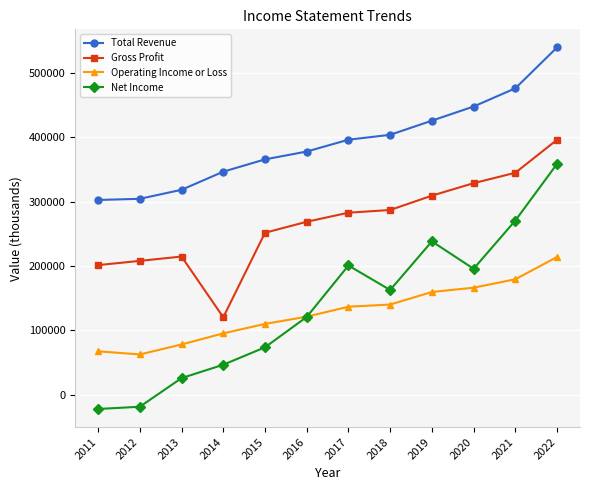

What is the total value across all series at 2015?

801100